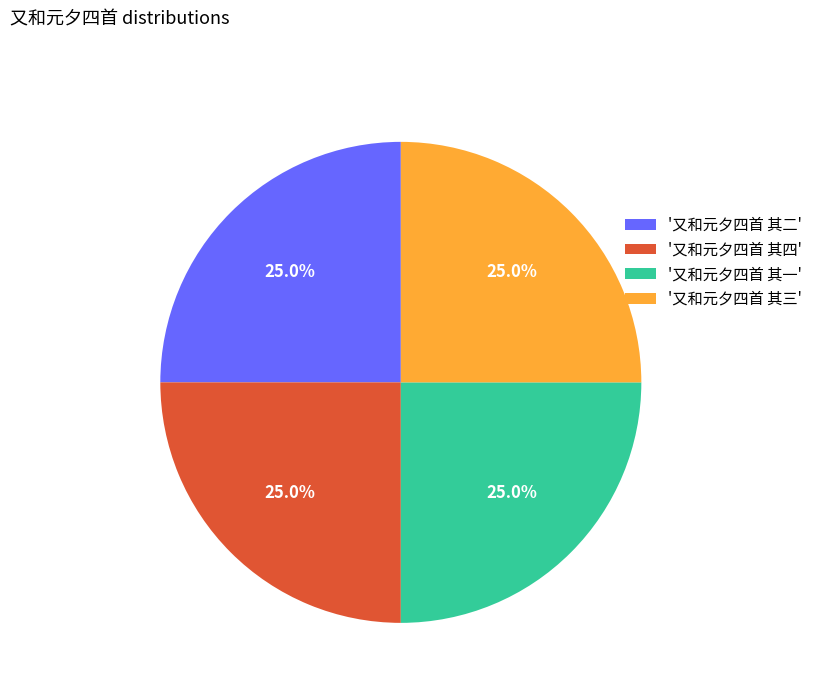

What is the ratio of the value at '又和元夕四首 其三' to the value at '又和元夕四首 其二'?

1.0